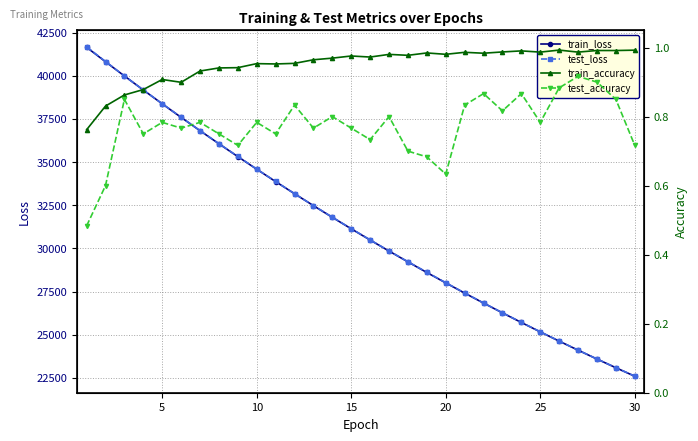

The value of test_loss at 10 is 34592.7. True or false?

True